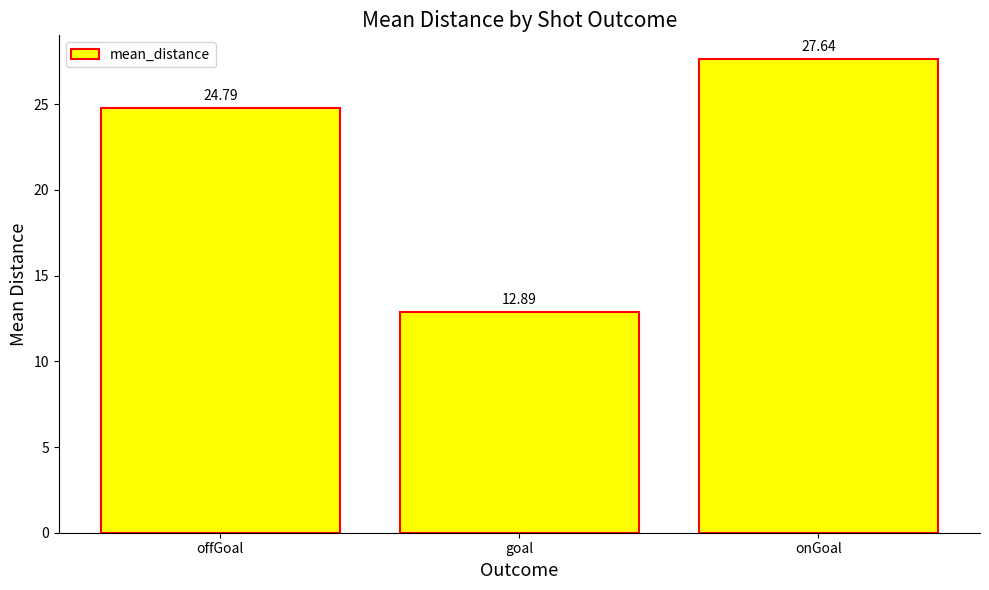

What is the value of the 2nd bar from the left?

12.9